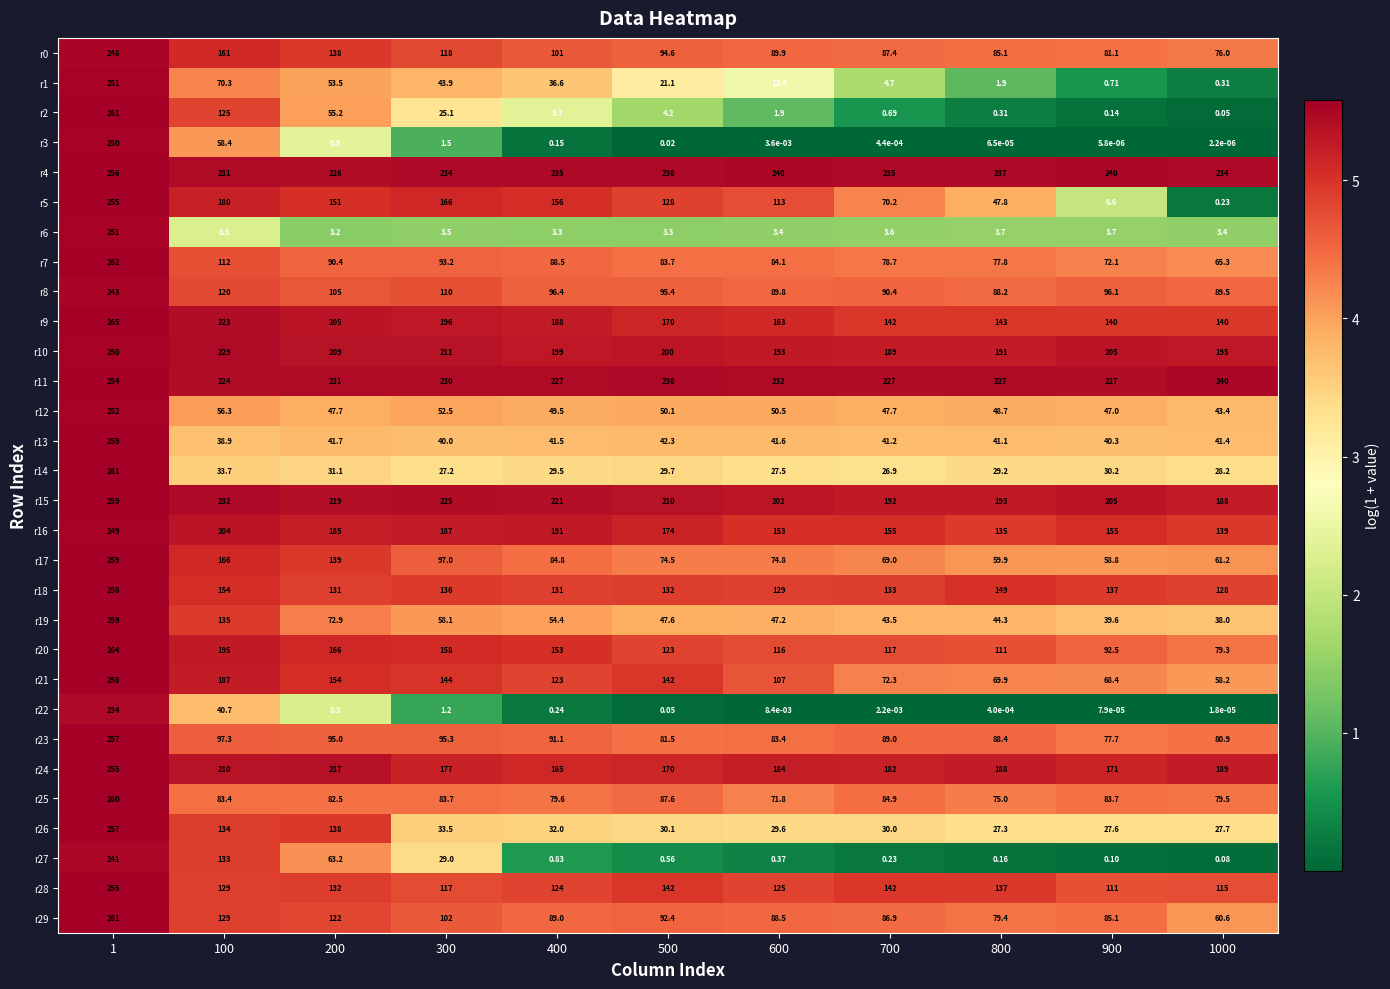

What is the spread (max minus min) of values at 1?

31.0